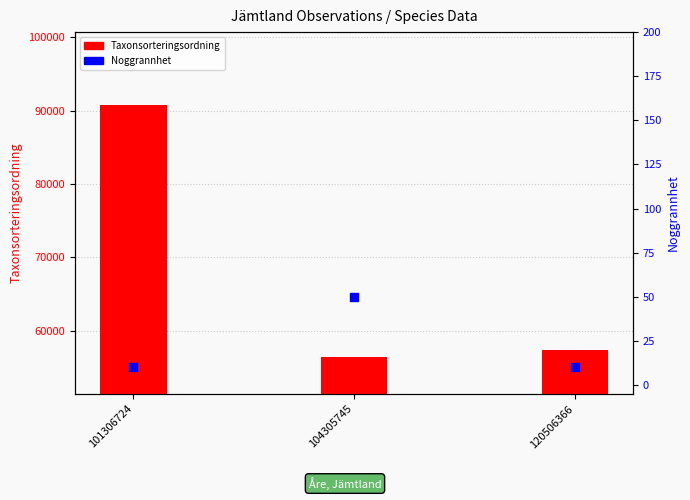

Which series has the largest Y range (max minus min)?

Taxonsorteringsordning